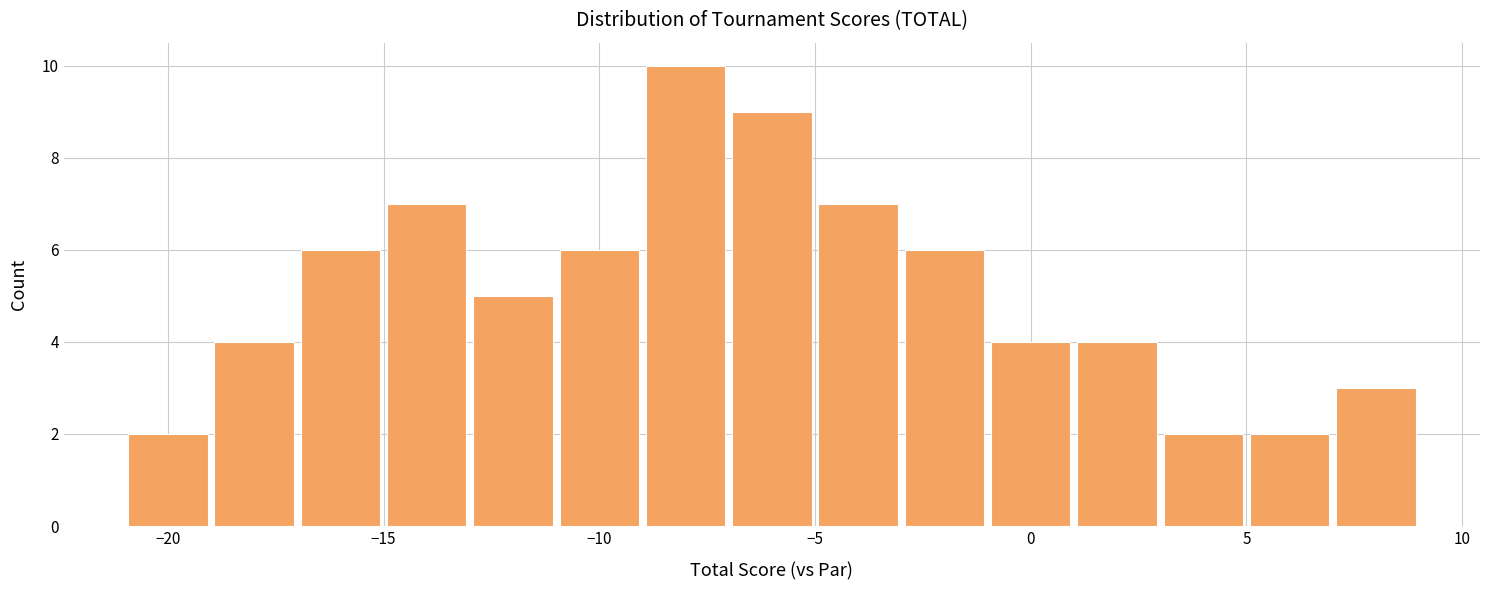

Which range on the x-axis has the tallest bar?

-9 to -7